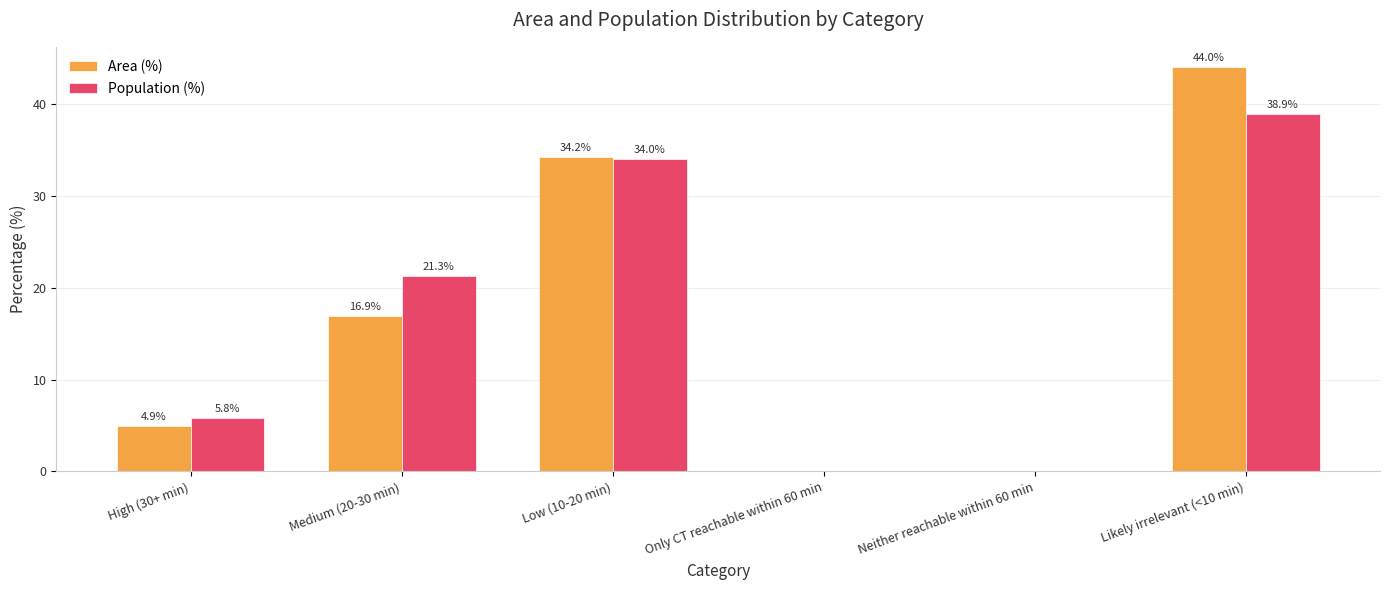

True or false: Population (%) has a value of 44.5 at Low (10-20 min).

False